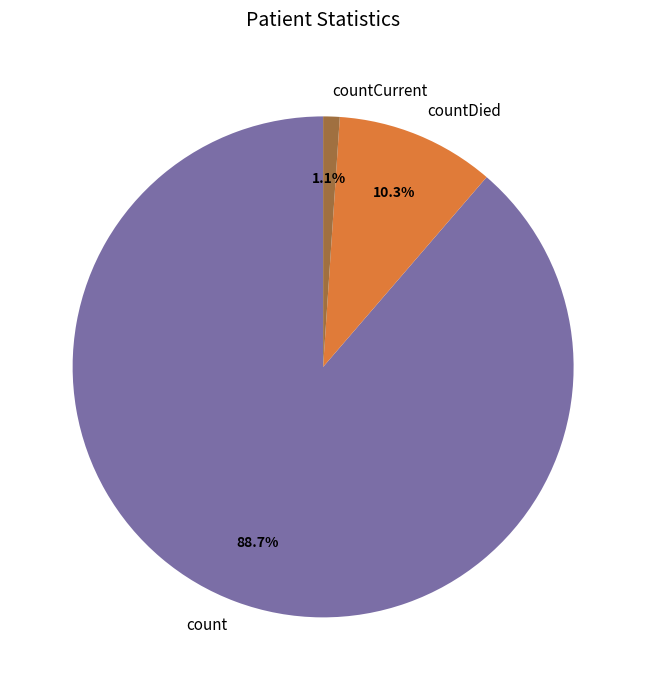

Is there any slice that represents more than half of the pie?

Yes